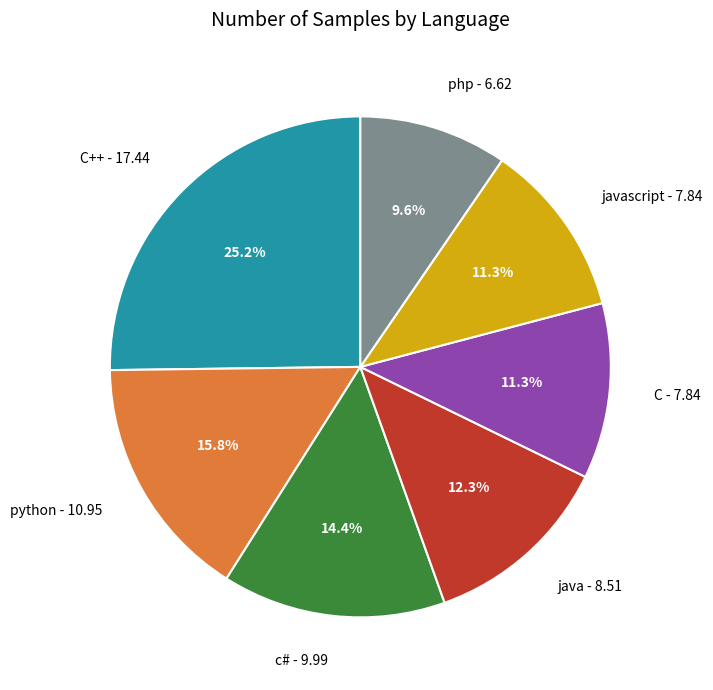

Is there any slice that represents more than half of the pie?

No